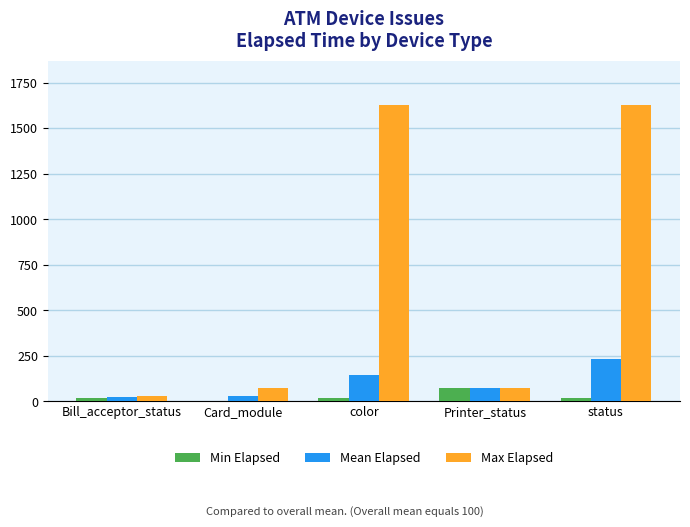

What is the approximate value of Min Elapsed at color?

21.0